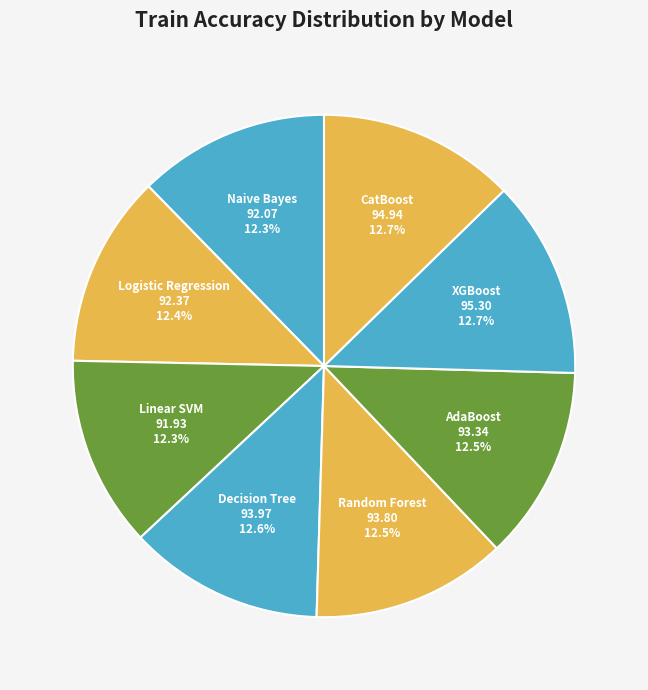

How much of the chart is everything except CatBoost?

87.3%